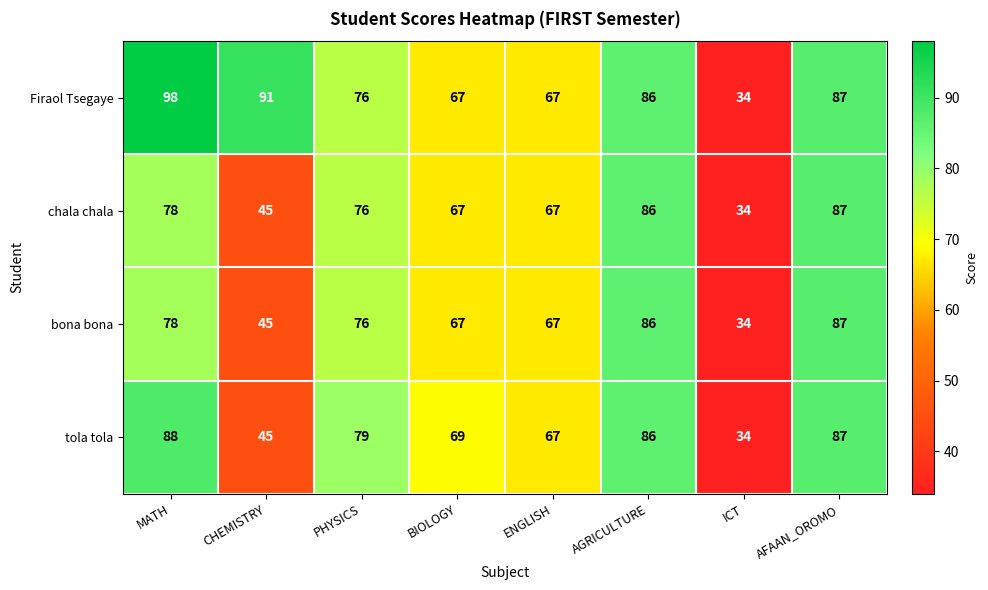

How many values in the chala chala series are below 76?

4